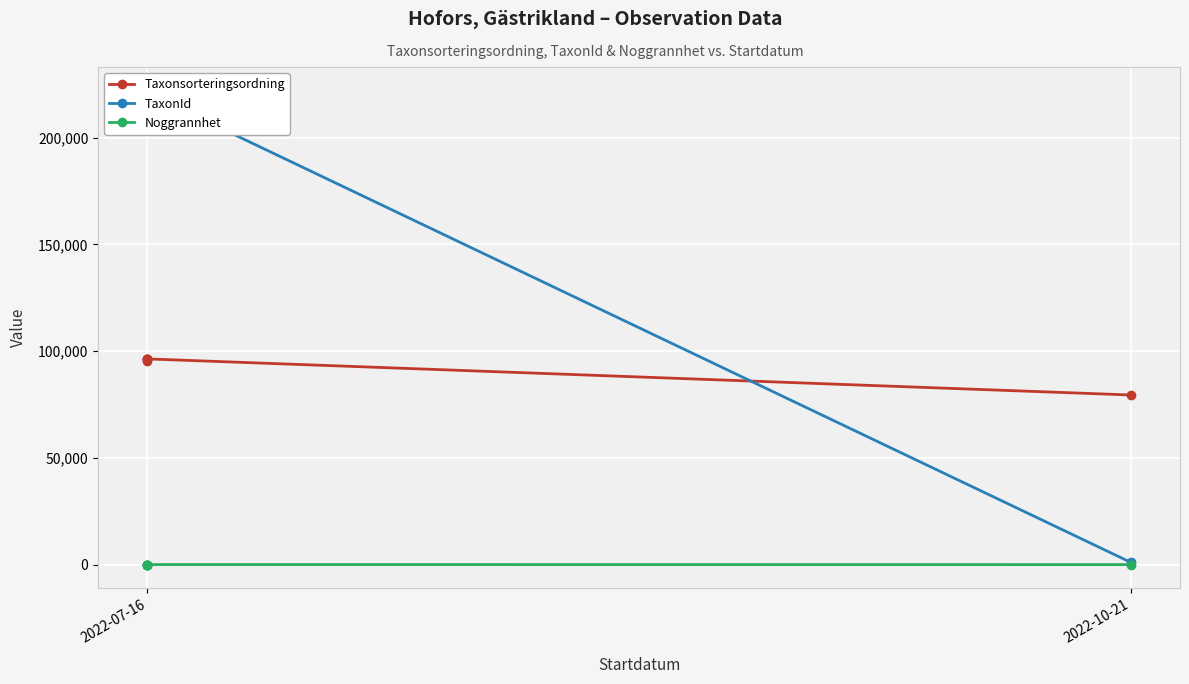

True or false: TaxonId and Noggrannhet intersect in this chart.

False